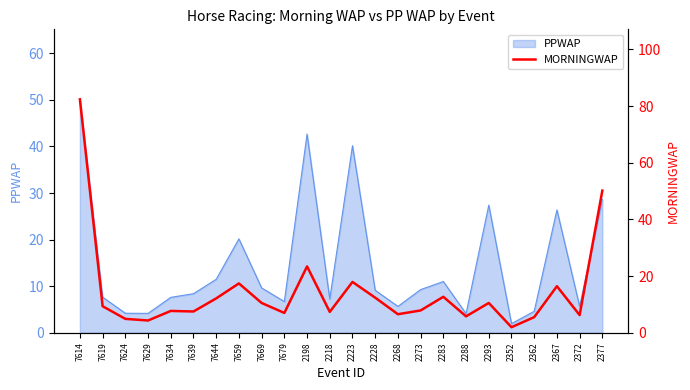

Is it true that PPWAP equals 14.2 at 2228?

False